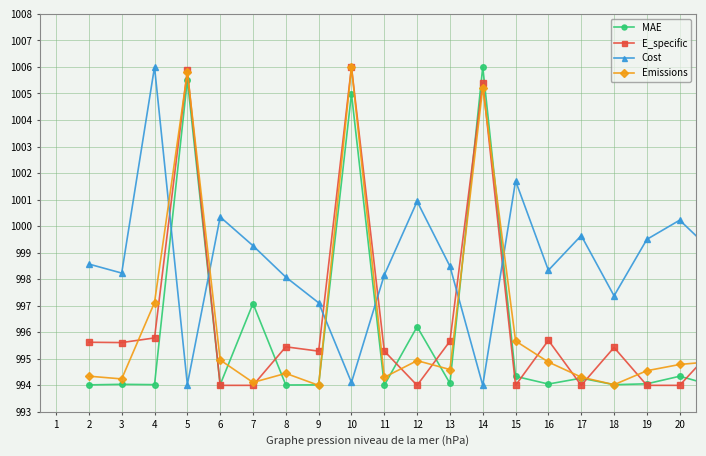

True or false: E_specific has more than 2 points higher than both neighbors.

True